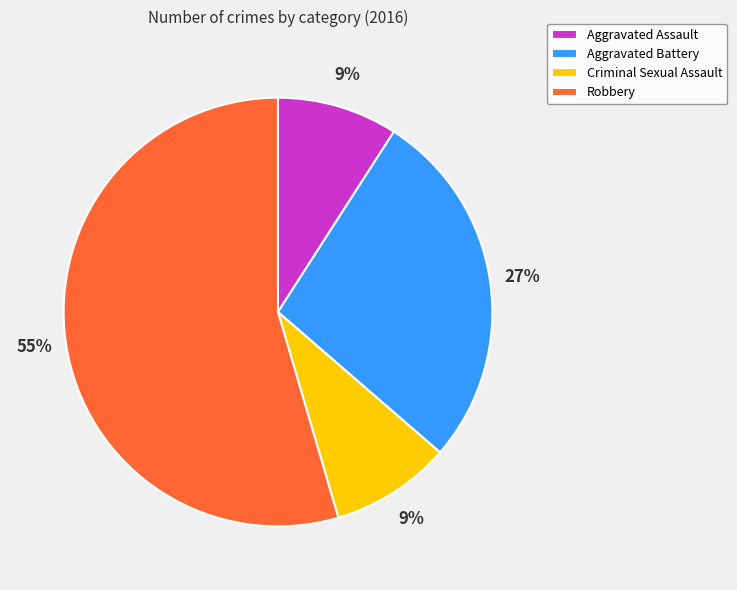

Do Aggravated Assault and Criminal Sexual Assault together represent more than half of the pie?

No